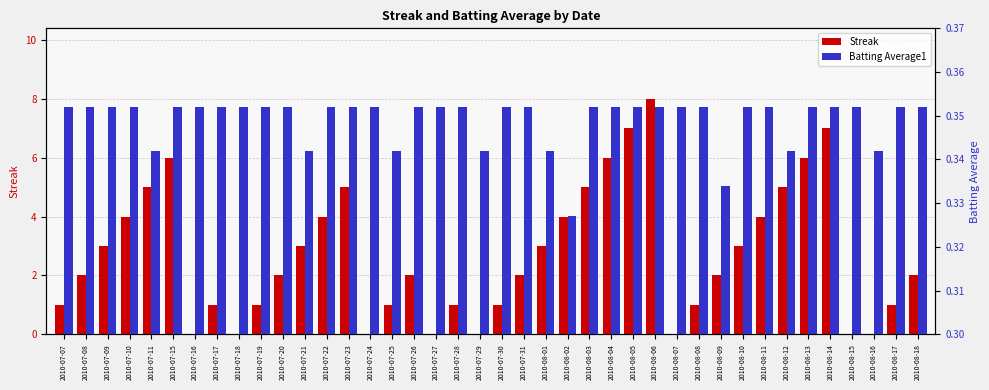

Rank the series by their average value, from lowest to highest.

Batting Average1, Streak